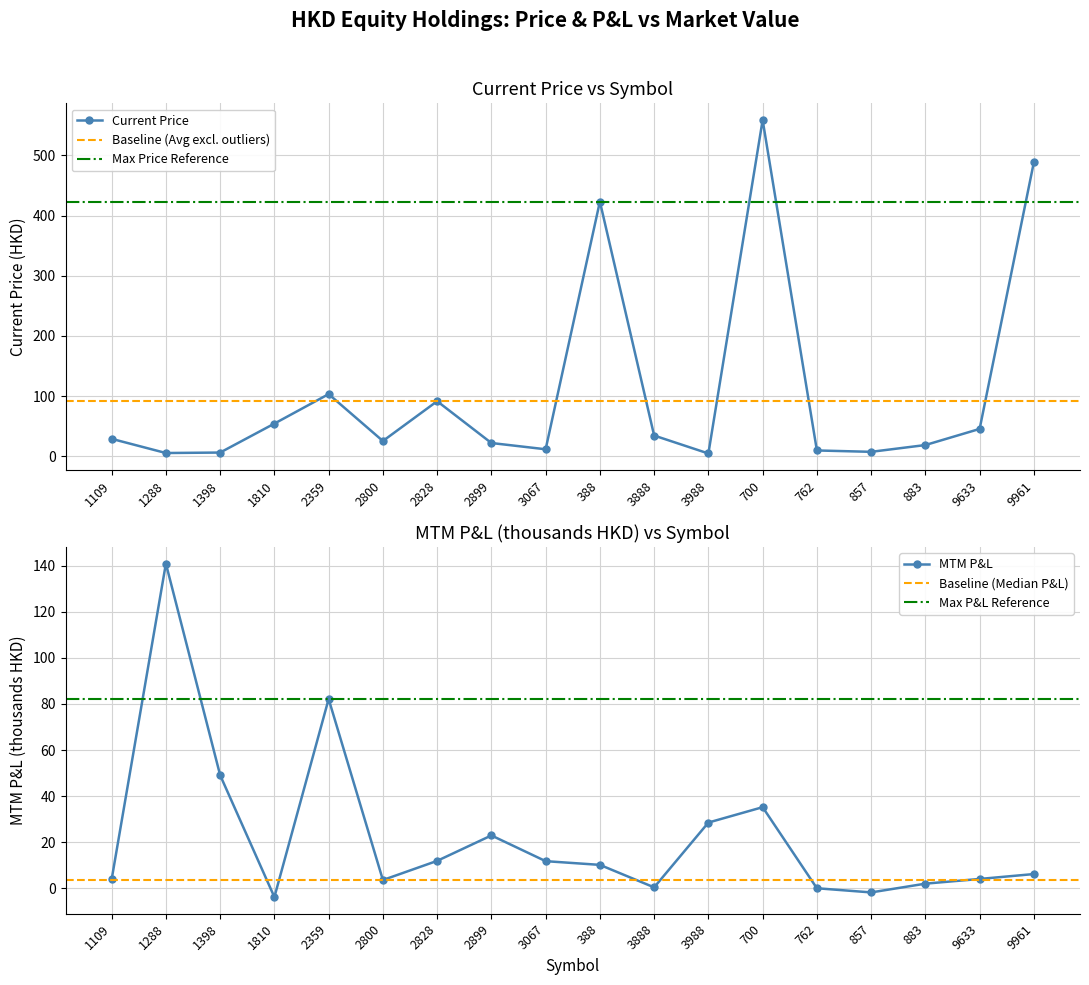

At which category is the sum across all series the highest?

700